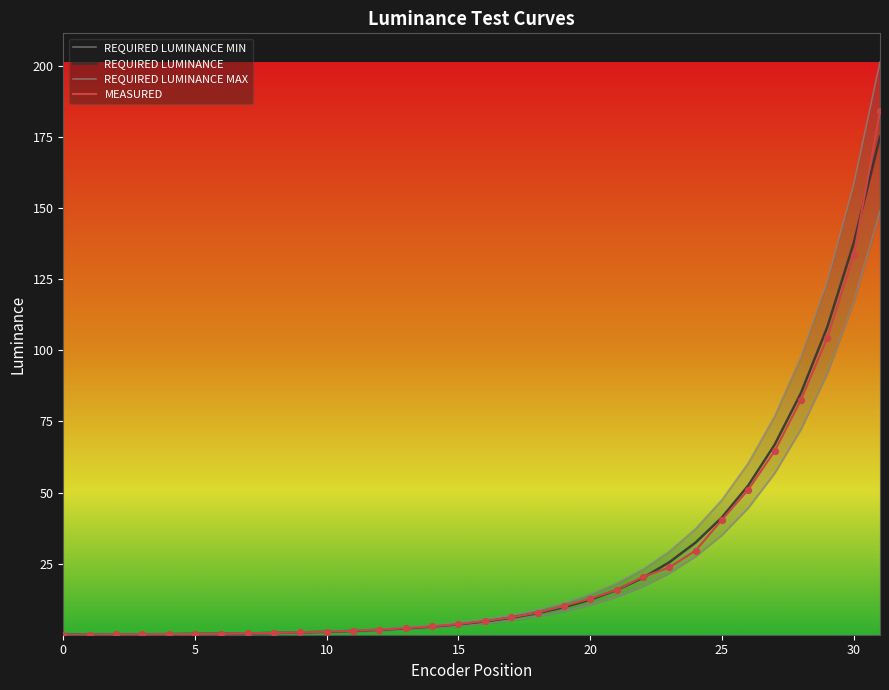

What are all the series names shown in the legend?

REQUIRED LUMINANCE MIN, REQUIRED LUMINANCE, REQUIRED LUMINANCE MAX, MEASURED